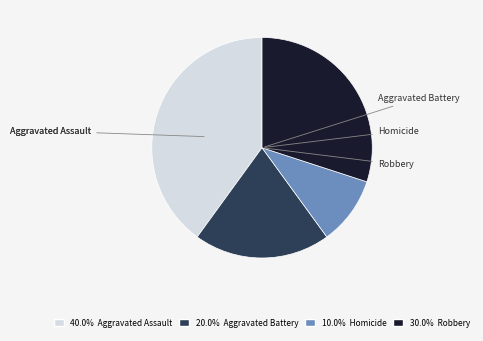

Is there any slice that represents more than half of the pie?

No